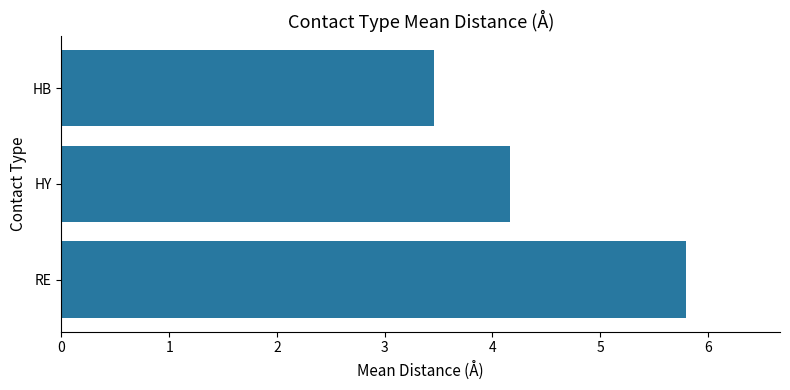

Reading bottom to top, what are all the values shown in this chart?

5.8	4.2	3.5